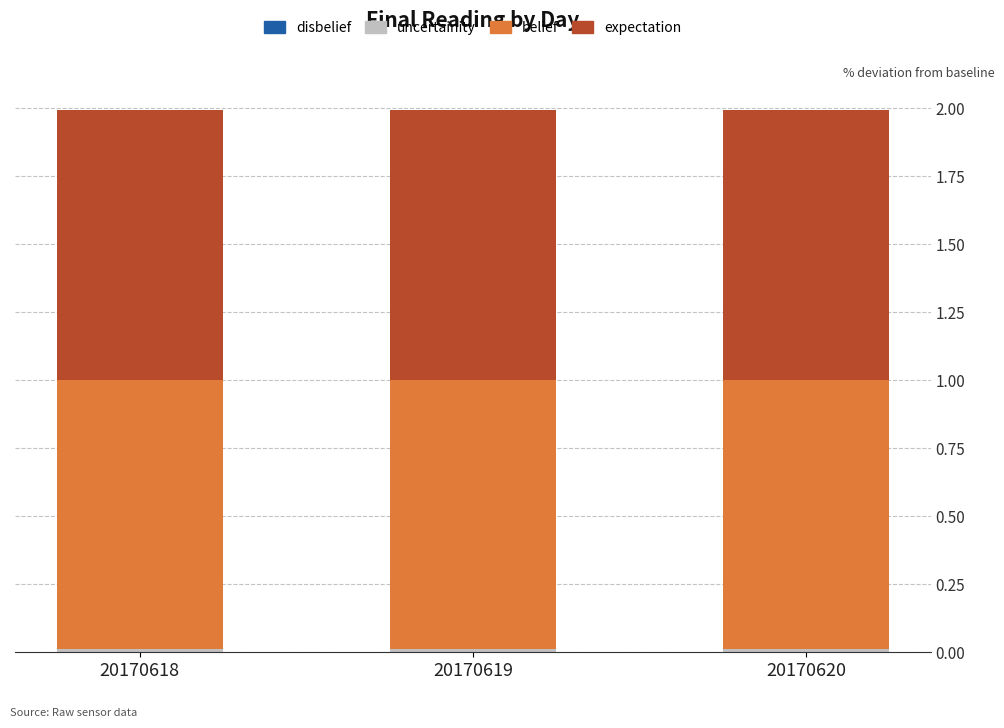

Rank the series at 20170618 from lowest to highest value.

disbelief, uncertainity, belief, expectation